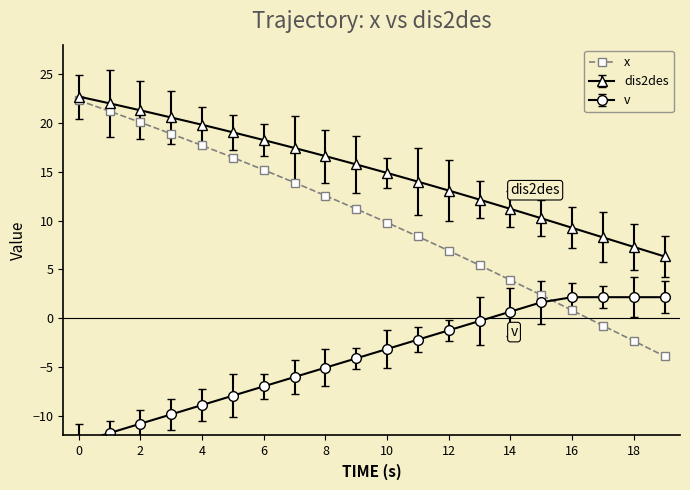

What is the highest value of the dis2des series?

22.7